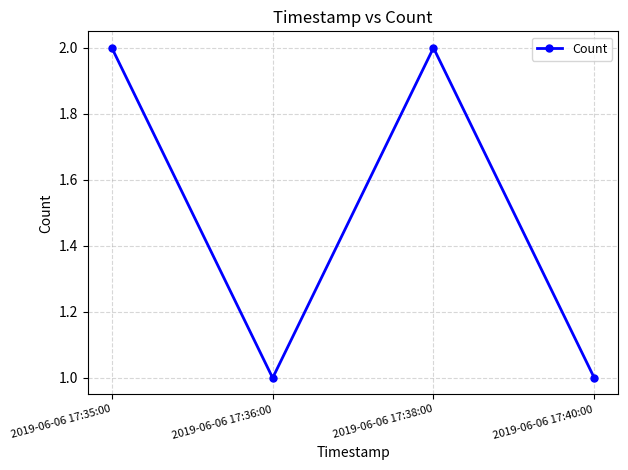

Approximately how many times larger is the value at 2019-06-06 17:35:00 compared to 2019-06-06 17:40:00?

2.0